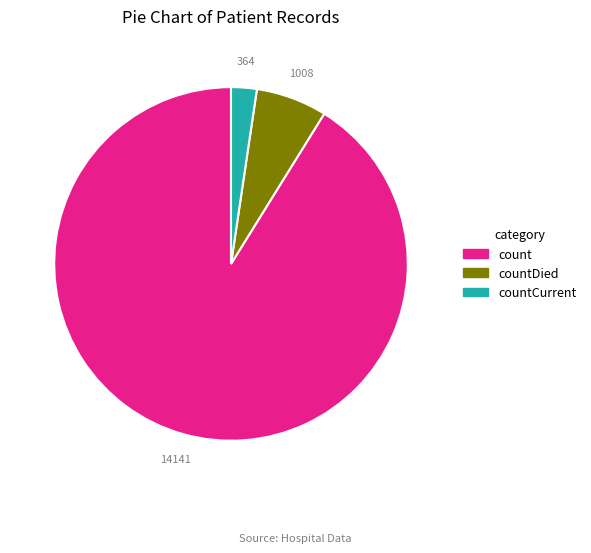

How many segments does this pie chart have?

3